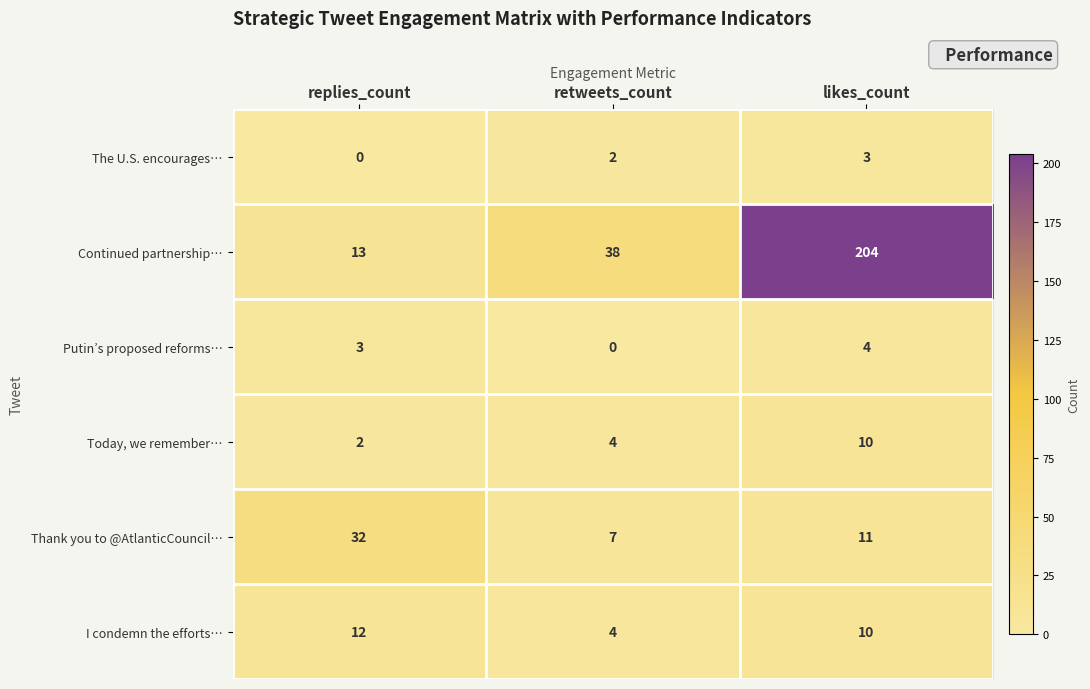

True or false: I condemn the efforts… has a value of 19 at replies_count.

False